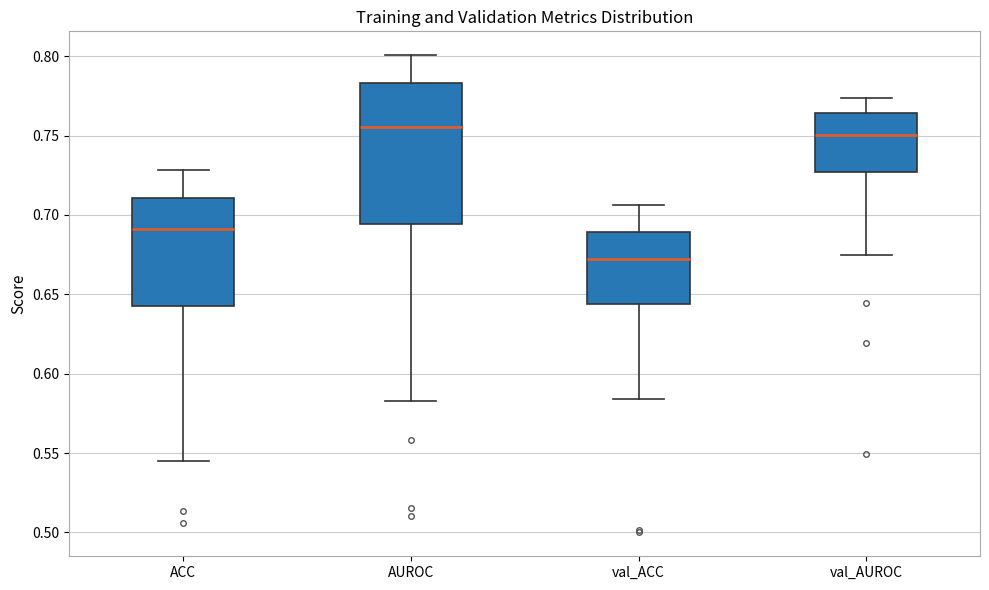

Reading left to right, read every box against the y-axis: the position of its median line, the range the box covers, and the ends of its whiskers. The values are not printed on the chart, so give them approximately, as read against the axis.

ACC: median 0.690, box 0.645 to 0.710, whiskers 0.545 to 0.730
AUROC: median 0.755, box 0.695 to 0.785, whiskers 0.585 to 0.800
val_ACC: median 0.670, box 0.645 to 0.690, whiskers 0.585 to 0.705
val_AUROC: median 0.750, box 0.725 to 0.765, whiskers 0.675 to 0.775